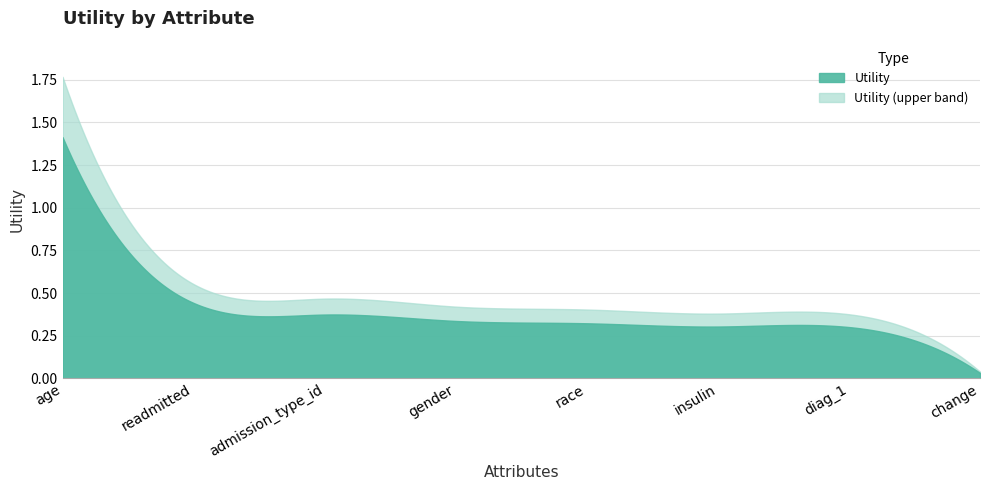

How many lines are shown in the chart?

1